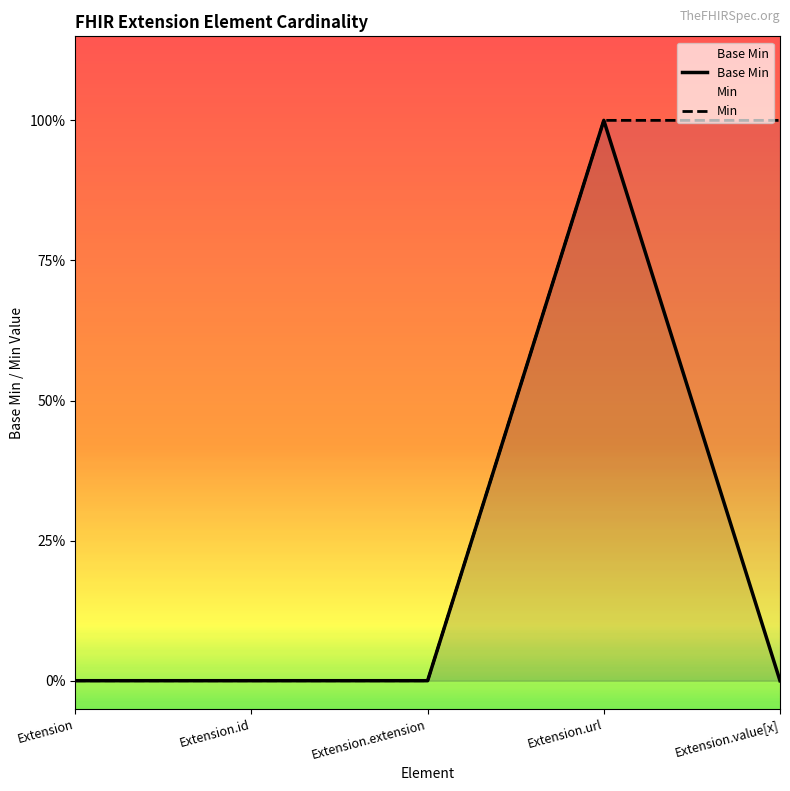

Rank the series at Extension.value[x] from highest to lowest value.

Min, Base Min